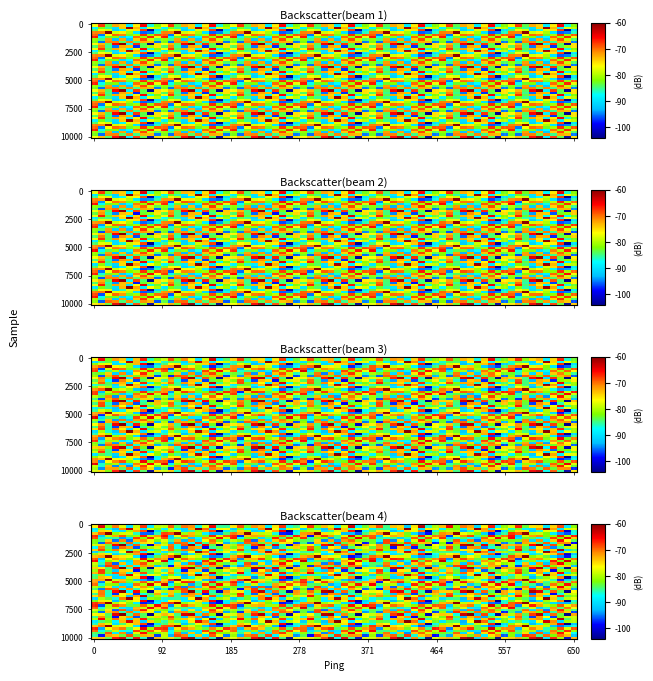

What is the total value across all series at 2?

7.1